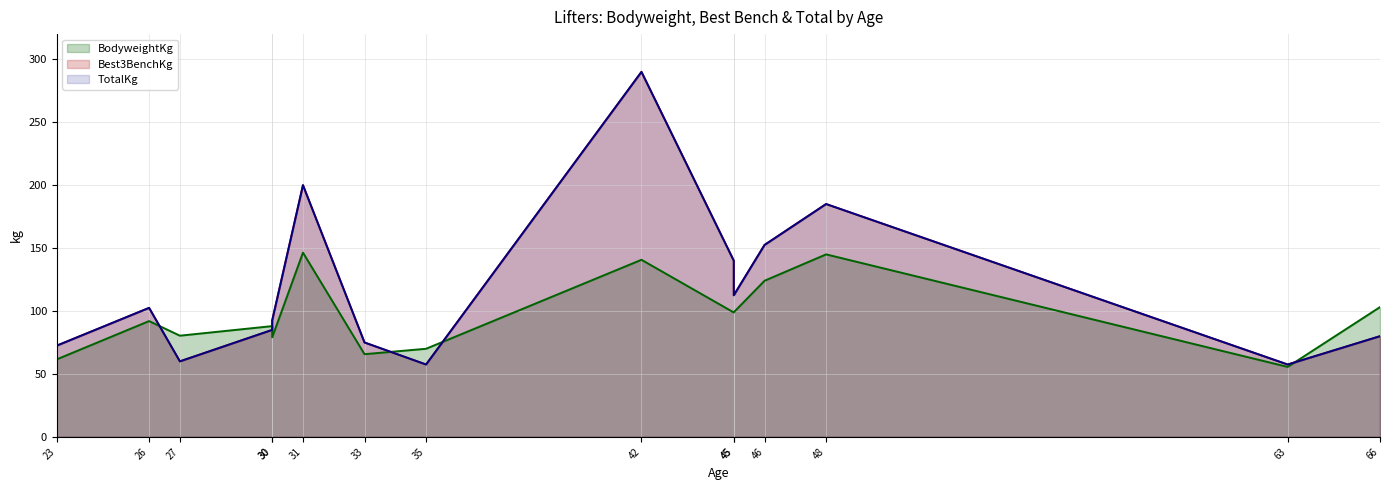

Which category has the highest value in the Best3BenchKg series?

42